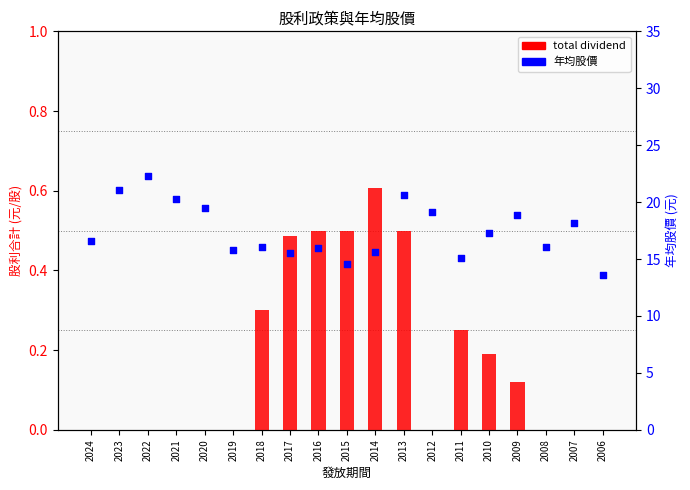

What is the total value across all series at 2018?

16.4